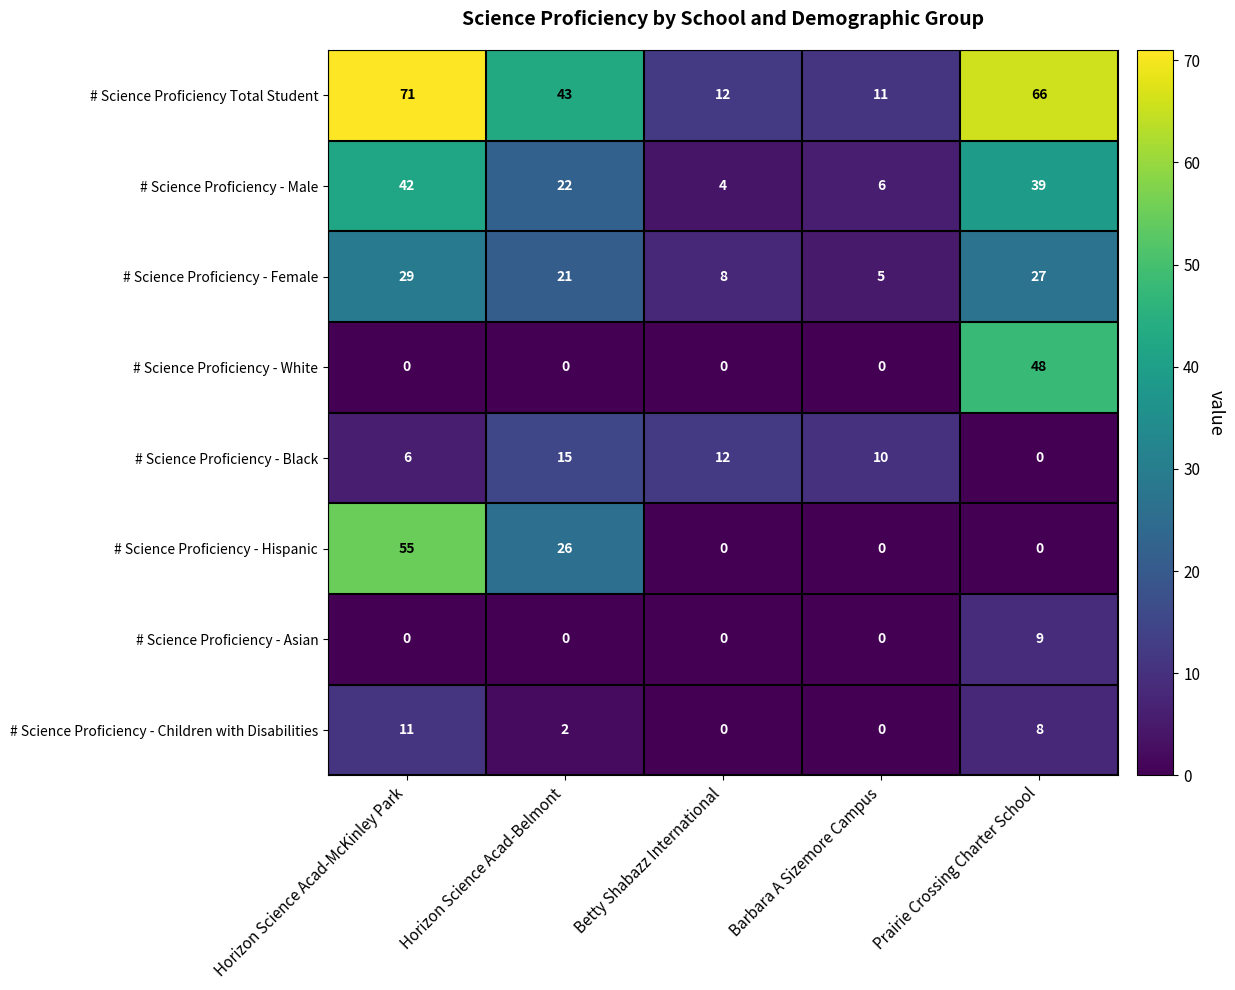

Which category has the lowest value in the # Science Proficiency - Black series?

Prairie Crossing Charter School